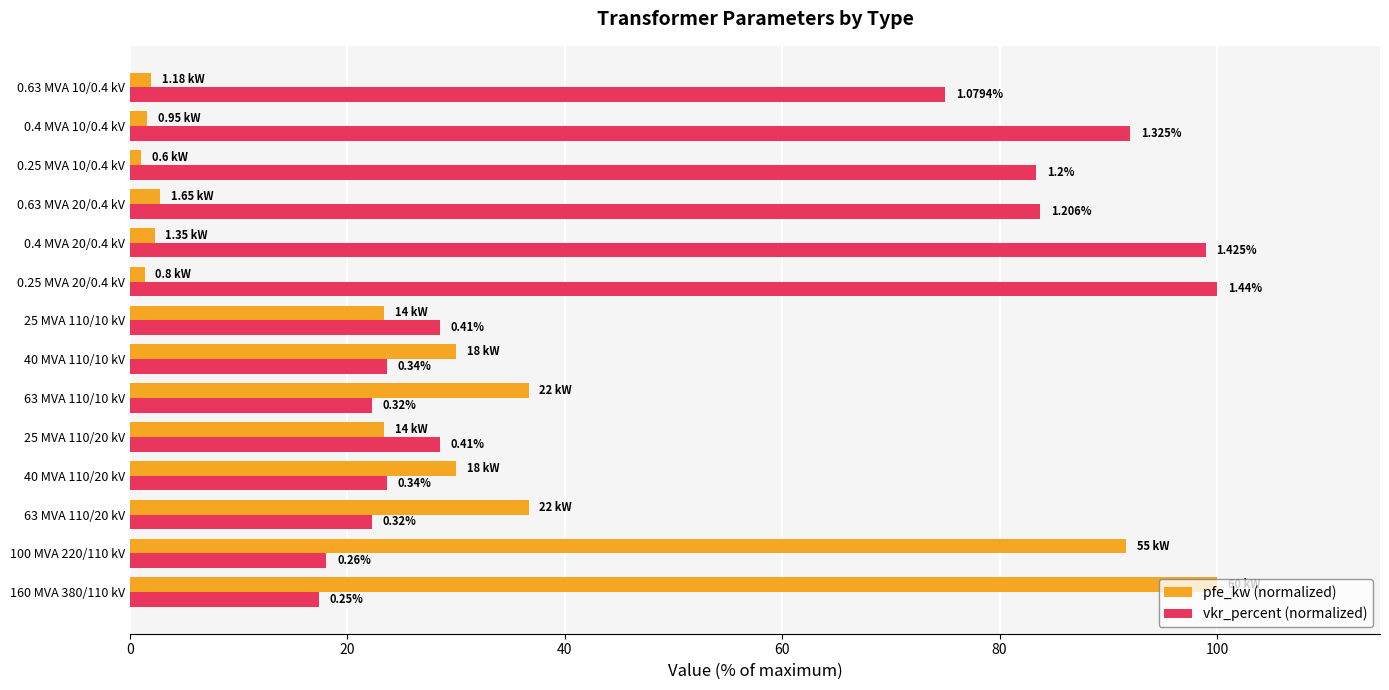

What are all the series names shown in the legend?

pfe_kw (normalized), vkr_percent (normalized)